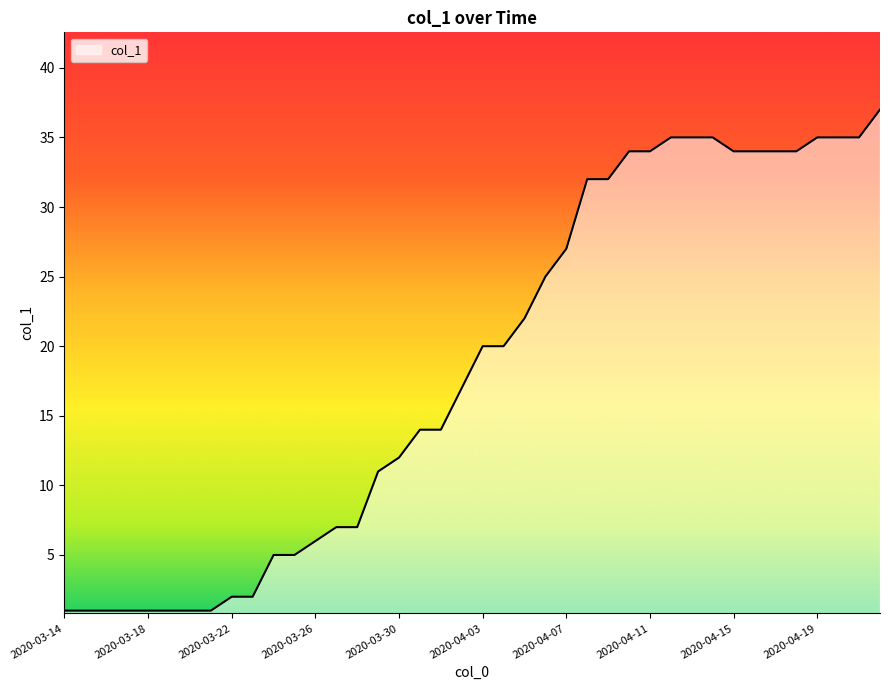

What is the average value?

18